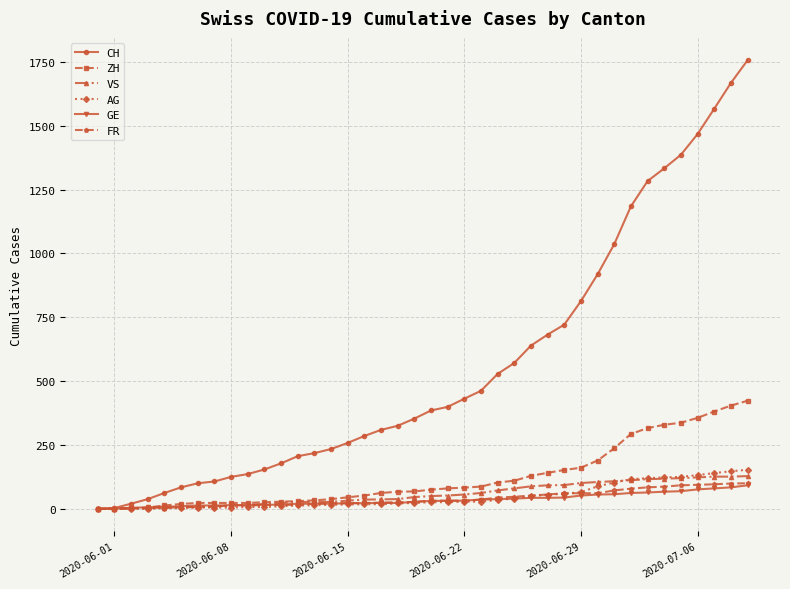

Which series has the widest spread of values?

CH